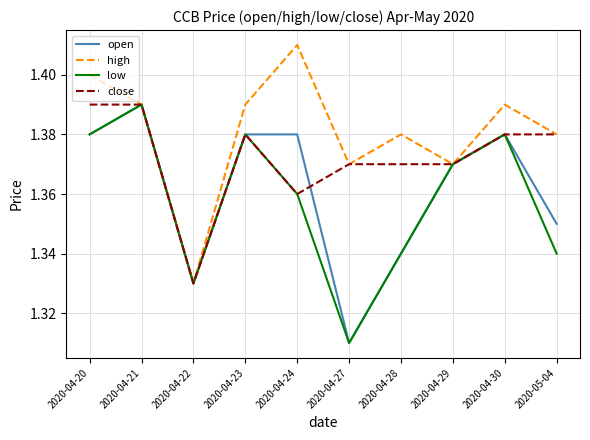

What are all the series names shown in the legend?

open, high, low, close